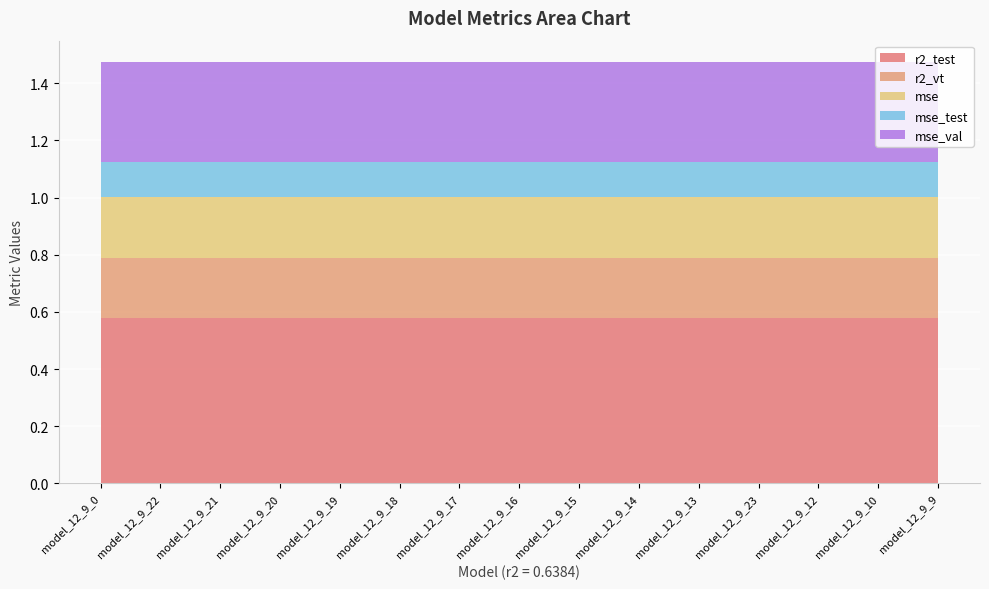

What are all the series names shown in the legend?

r2_test, r2_vt, mse, mse_test, mse_val